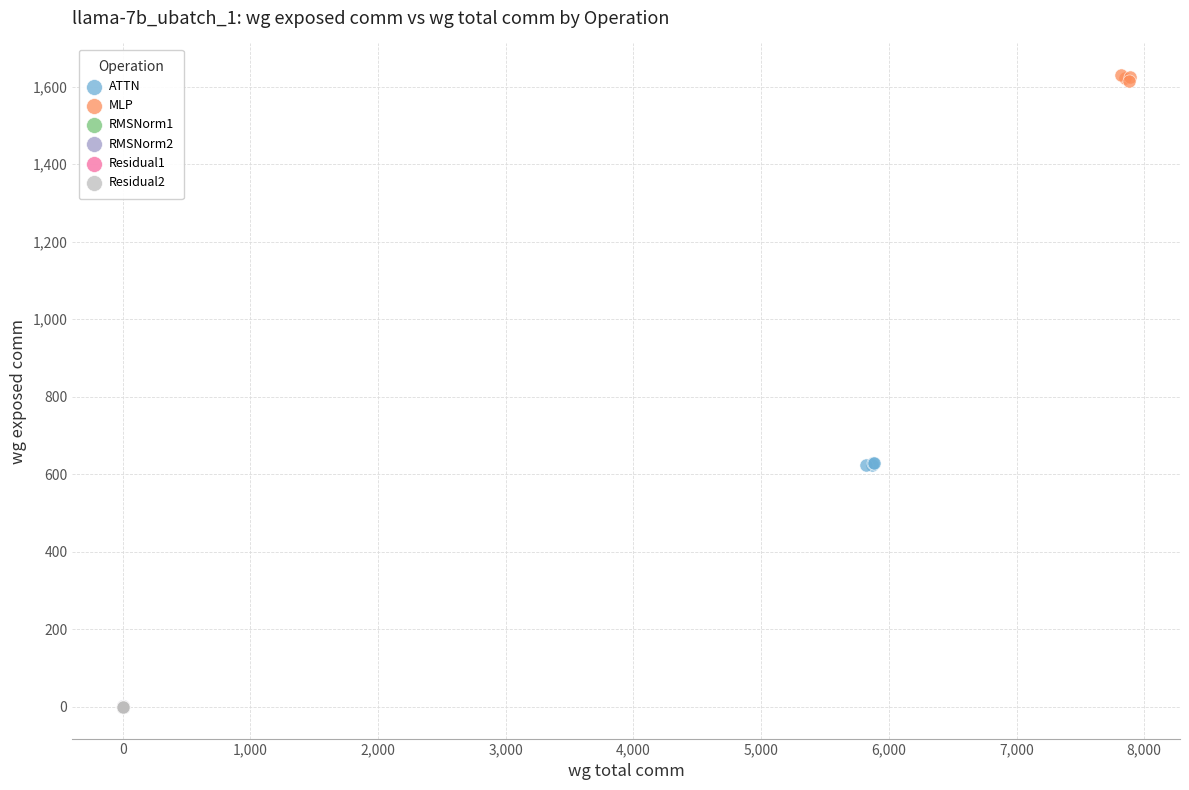

Which series contains the highest Y value?

MLP